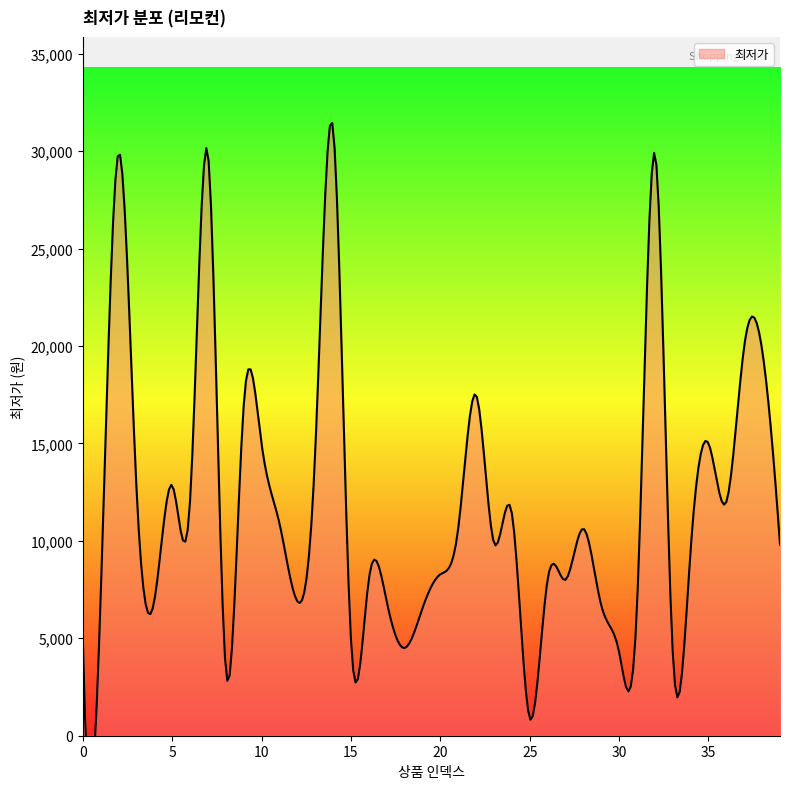

The chart shows a value of 9800 at 39. True or false?

True